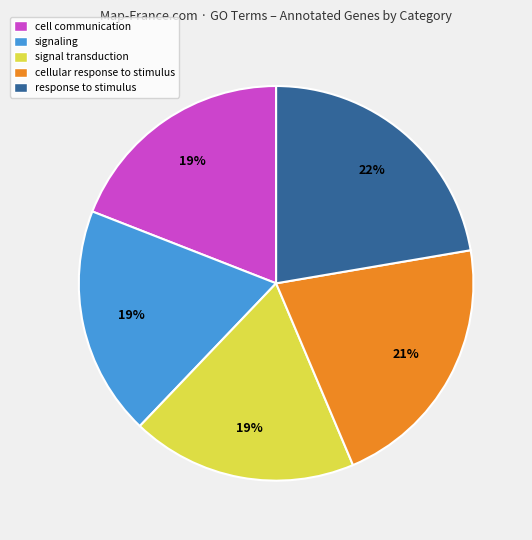

What is the largest slice in the pie chart?

response to stimulus